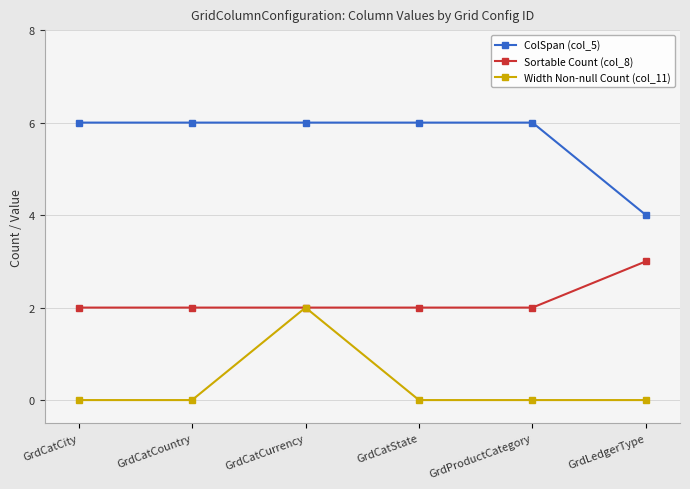

List the series in order of their peak value, highest first.

ColSpan (col_5), Sortable Count (col_8), Width Non-null Count (col_11)